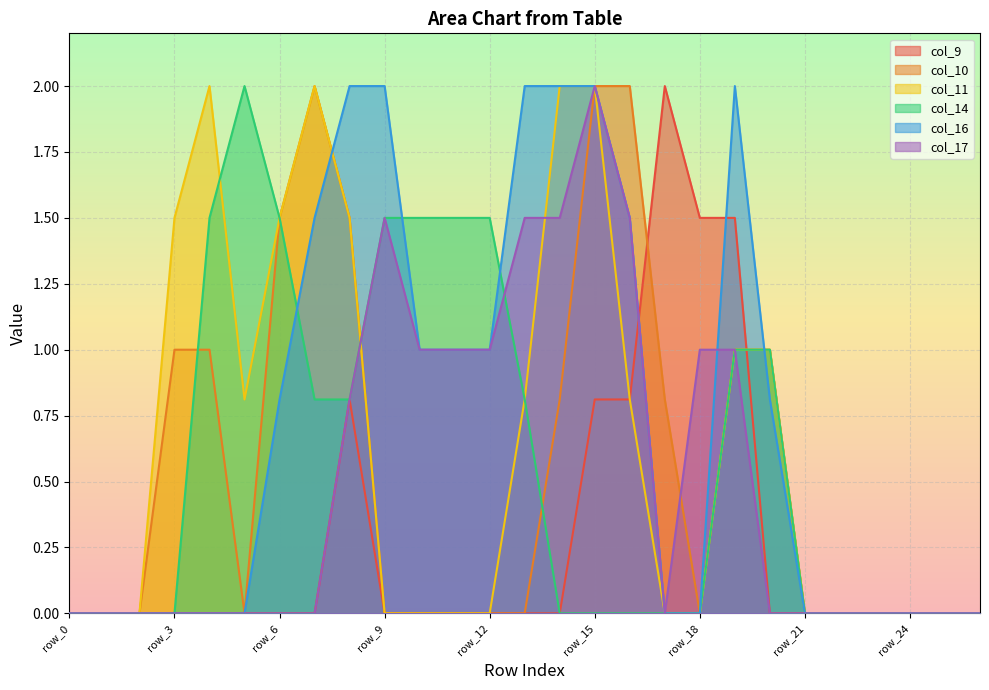

How many data points does each series have?

27